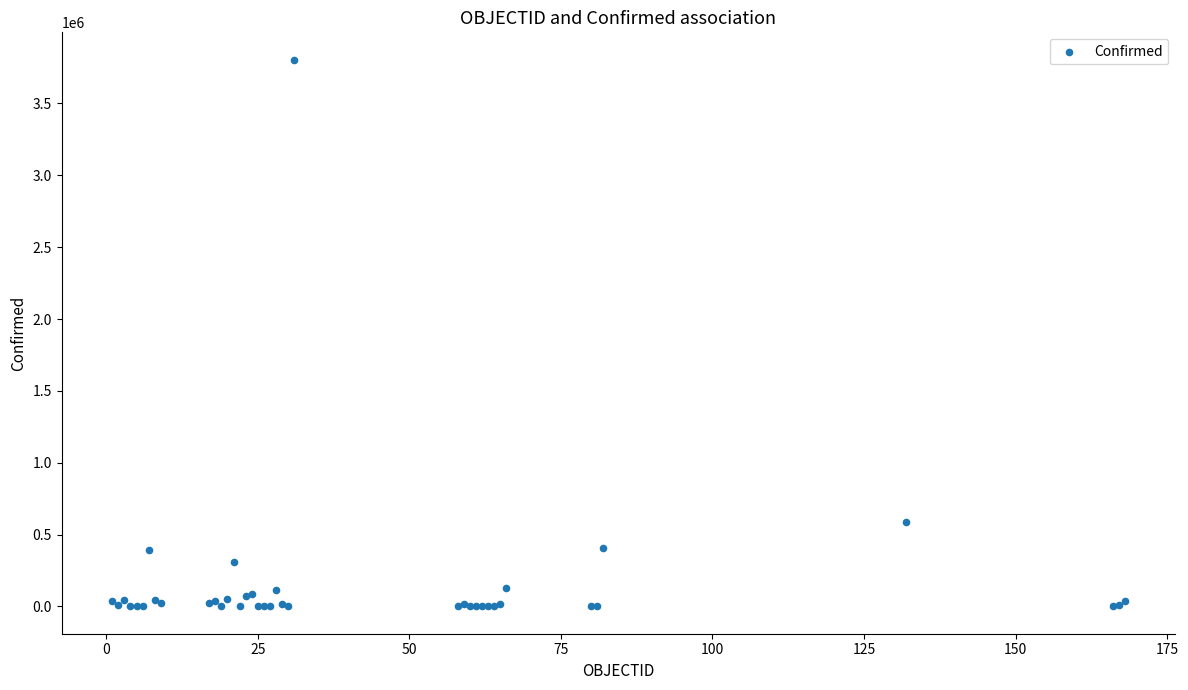

What Y value in the scatter plot is closest to 1902448?

590492